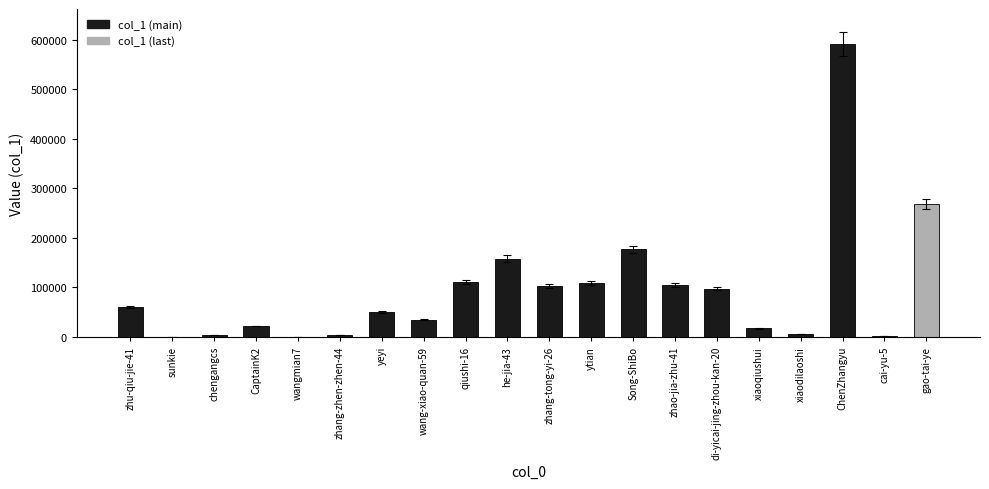

Where is the data nearest to the value 295428?

gao-tai-ye